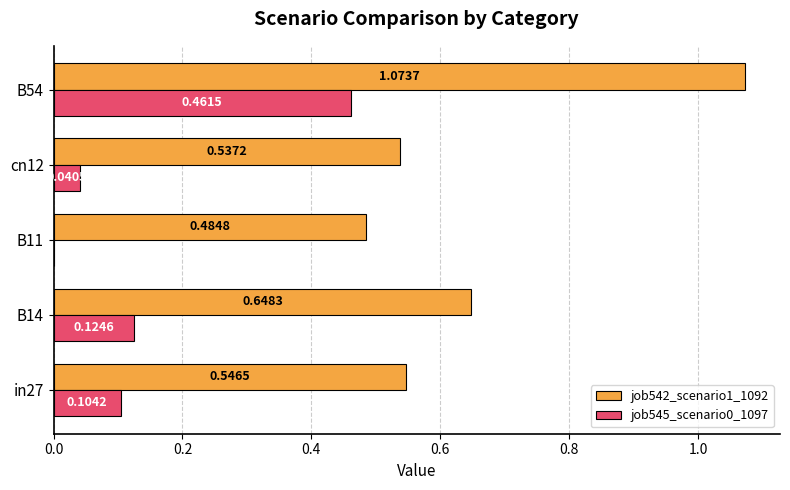

Between B14 and B54, which series saw the biggest shift?

job542_scenario1_1092